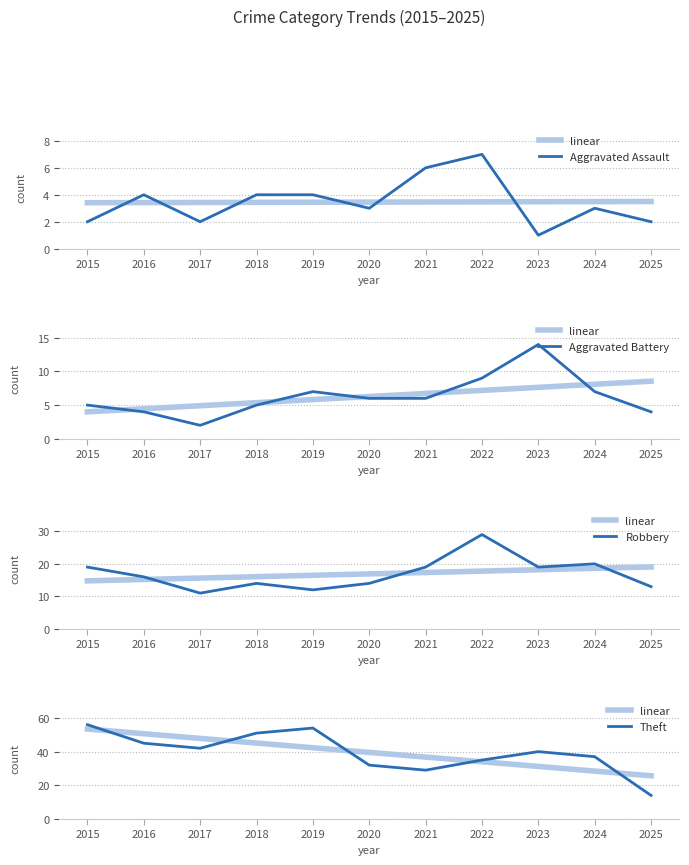

True or false: Aggravated Assault has more than 1 interior local peaks.

True